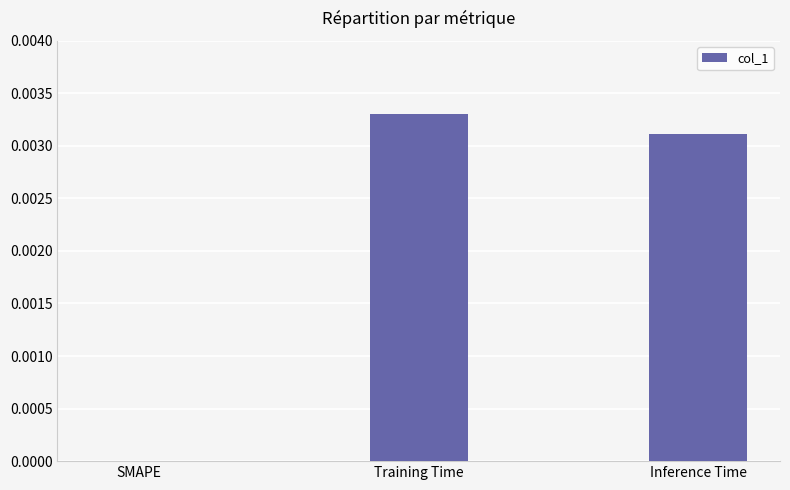

Which category has the highest value across all series?

Training Time